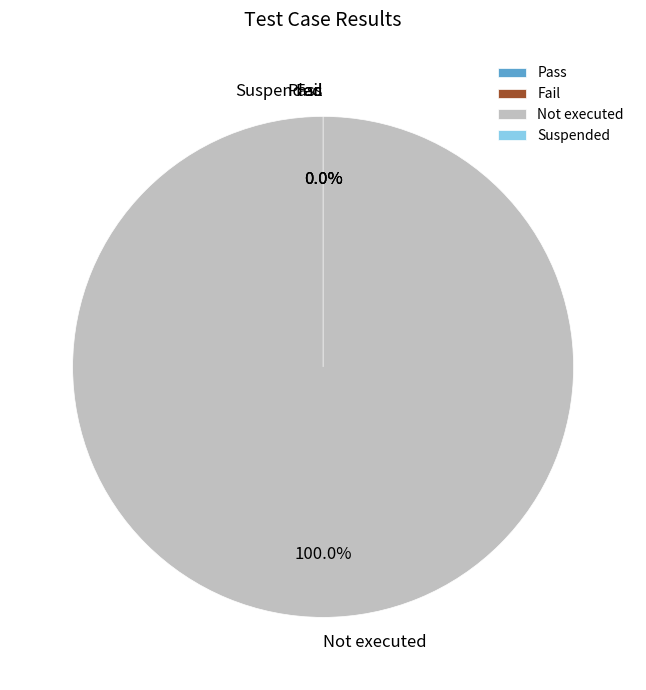

True or false: Not executed accounts for 100% of the total.

True